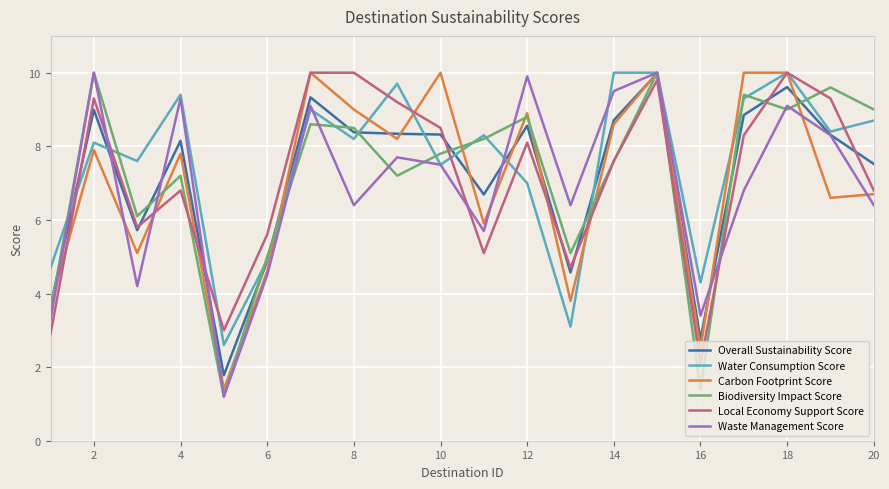

What are all the series names shown in the legend?

Overall Sustainability Score, Water Consumption Score, Carbon Footprint Score, Biodiversity Impact Score, Local Economy Support Score, Waste Management Score